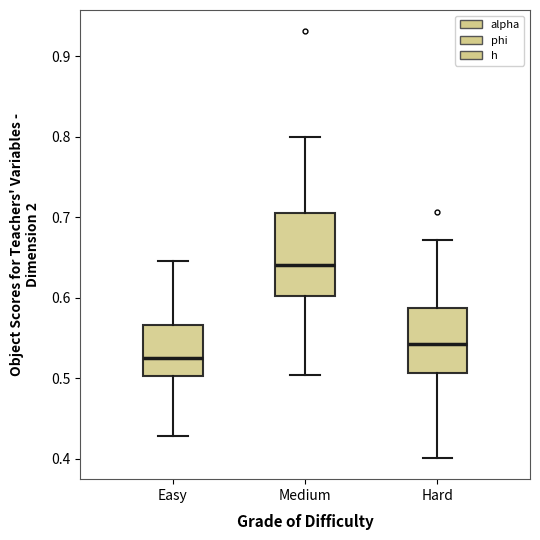

Reading left to right, read every box against the y-axis: the position of its median line, the range the box covers, and the ends of its whiskers. The values are not printed on the chart, so give them approximately, as read against the axis.

Easy: median 0.52, box 0.50 to 0.57, whiskers 0.43 to 0.65
Medium: median 0.64, box 0.60 to 0.71, whiskers 0.50 to 0.80
Hard: median 0.54, box 0.51 to 0.59, whiskers 0.40 to 0.67